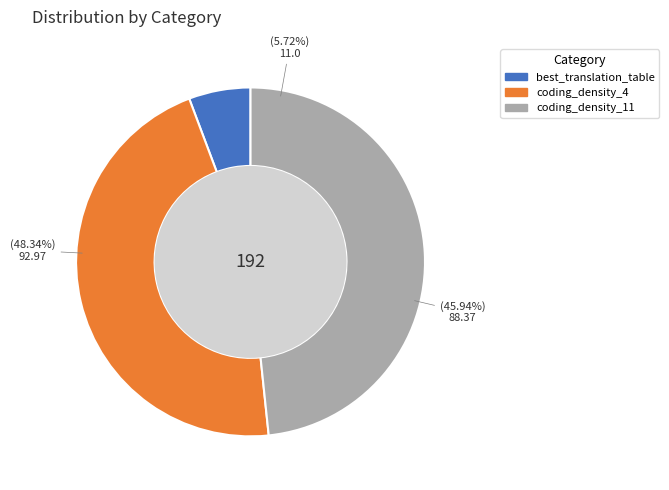

Is best_translation_table the majority of the pie?

No